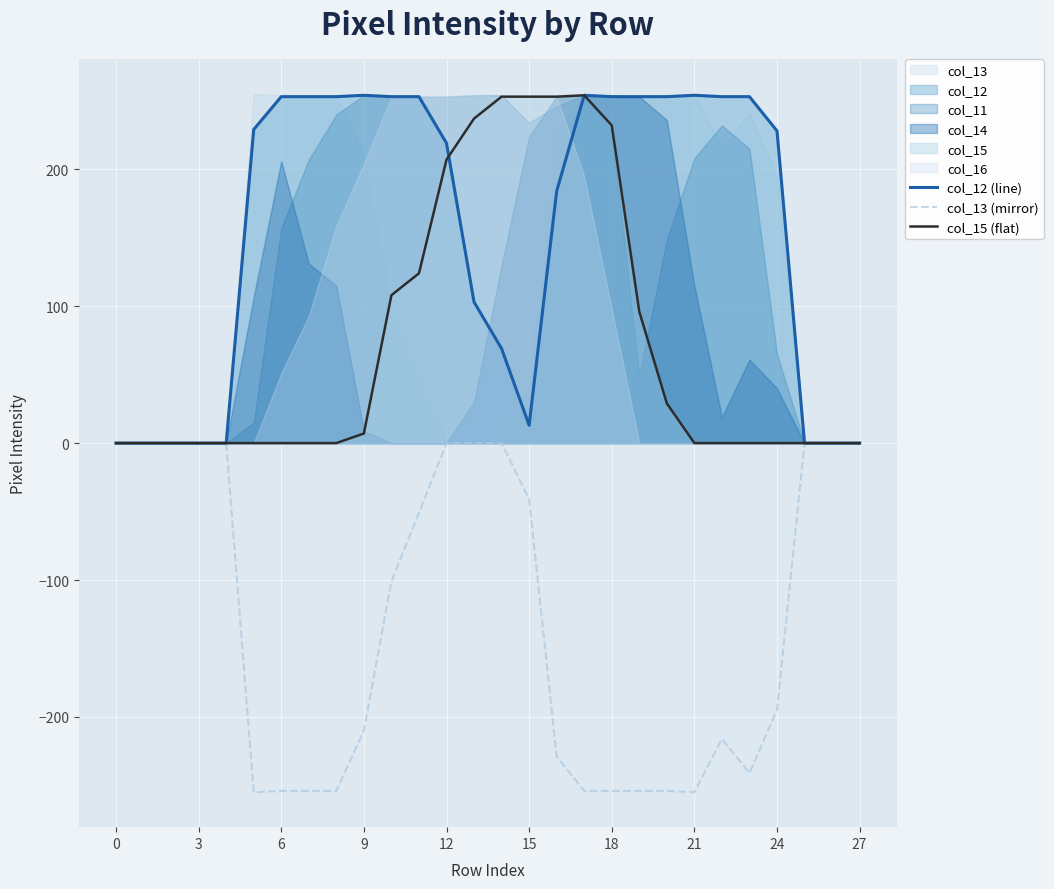

Is it true that col_15 (flat) equals 0 at 21?

True